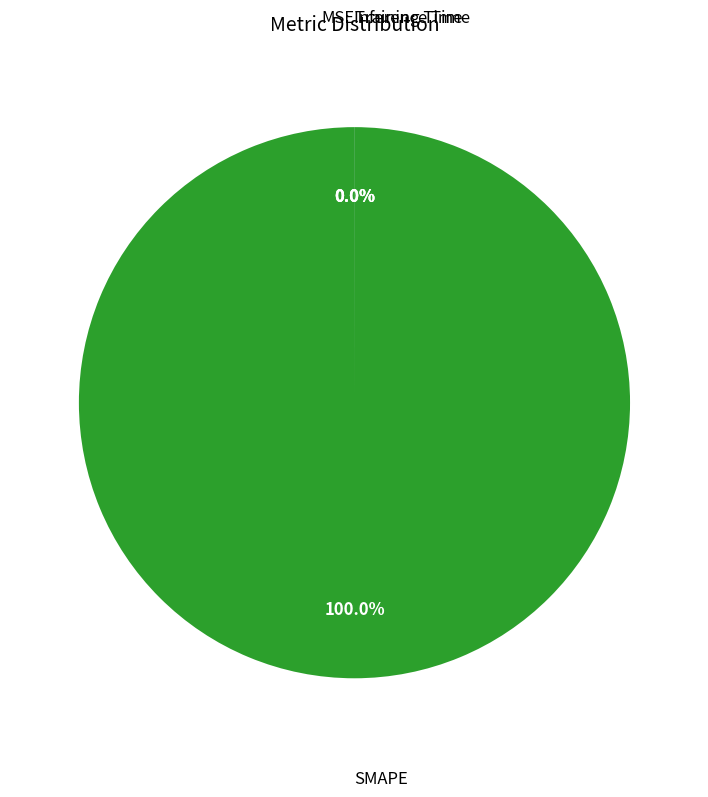

Which slice is the largest?

SMAPE